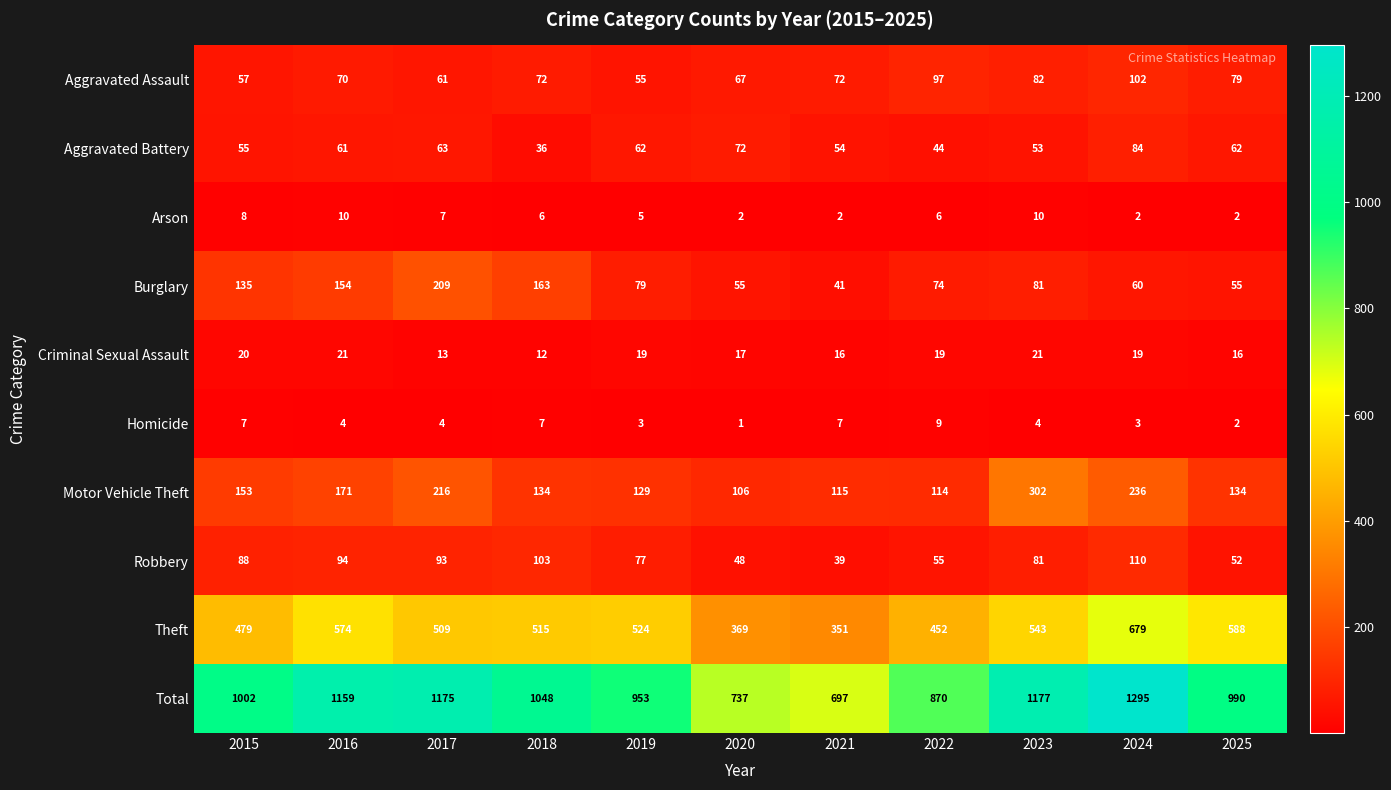

Count the number of data series in this chart.

10